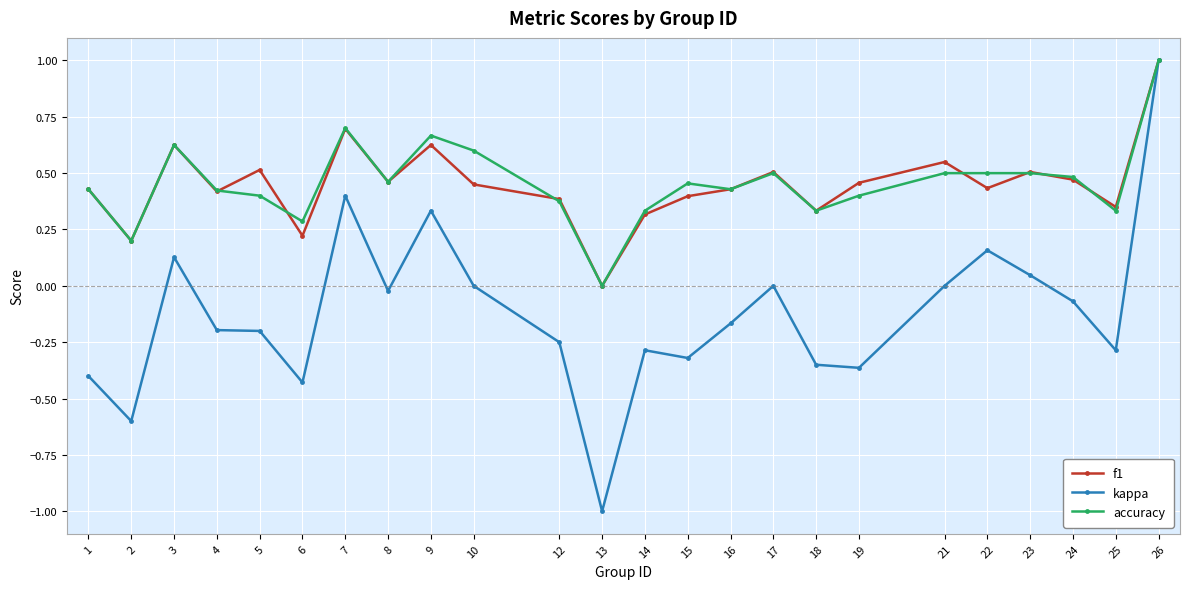

Which series changed the most between 2 and 10?

kappa